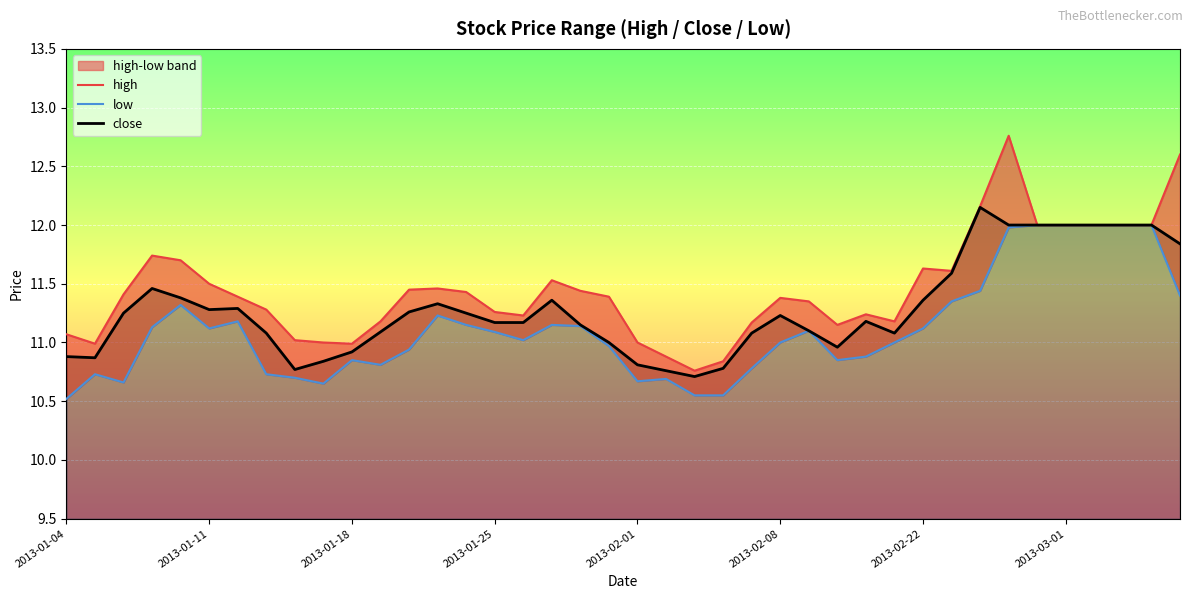

At 34, list the series in order from smallest to largest.

high, low, close